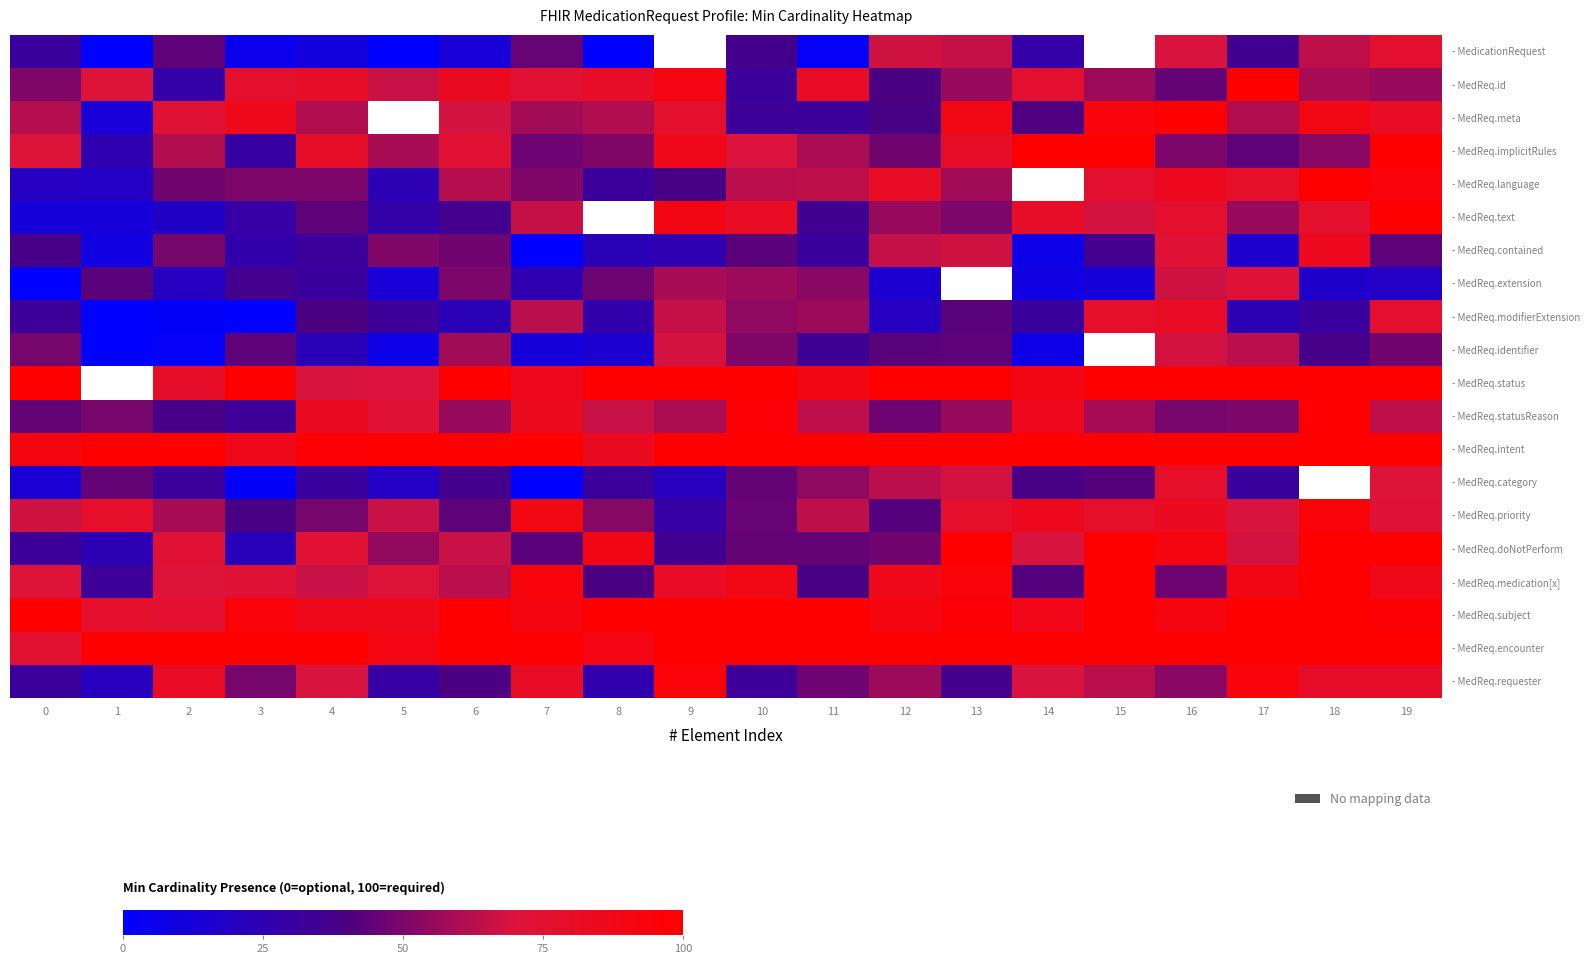

What is the total value across all series at 17?

1350.0